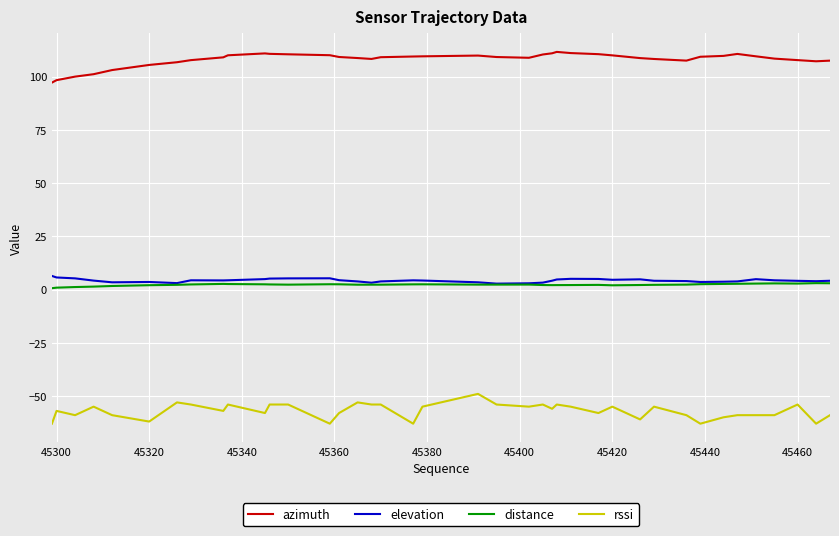

What is the maximum value shown in the chart?

111.6